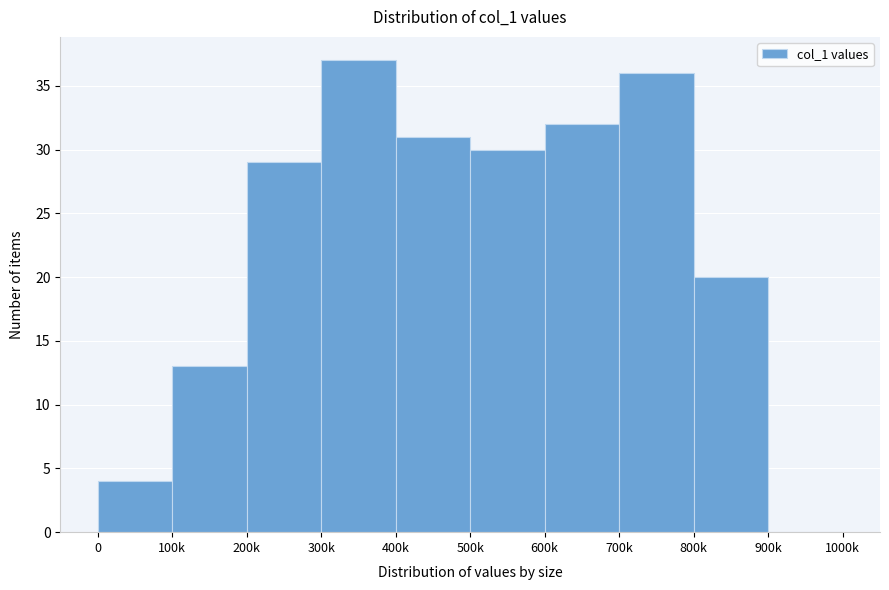

Reading left to right, what are all the values shown in this chart?

0=4	100k=13	200k=29	300k=37	400k=31	500k=30	600k=32	700k=36	800k=20	900k=0